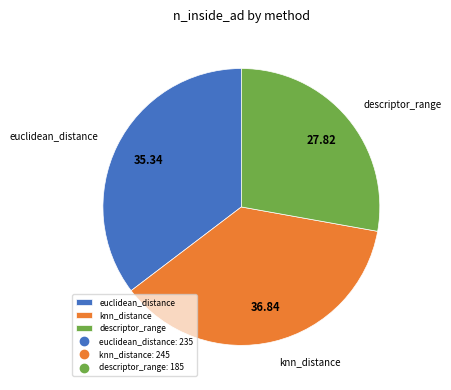

Count the number of slices in the pie.

3